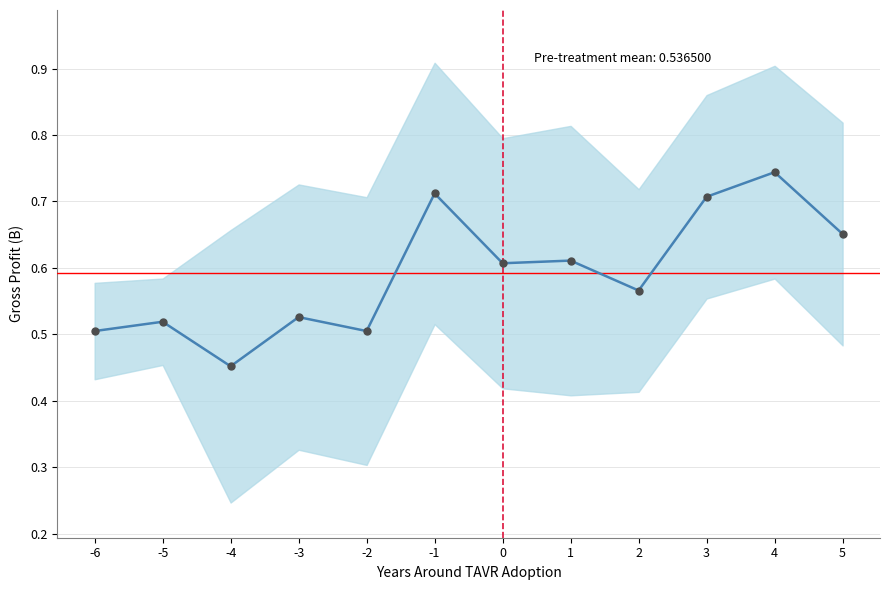

What is the change in value from -4 to 0?

+0.2